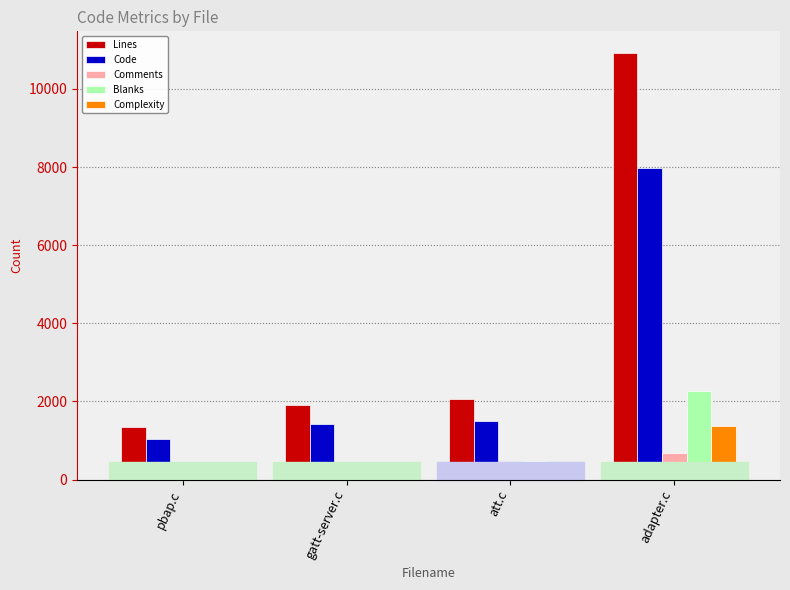

Between att.c and adapter.c, which series saw the biggest shift?

Lines